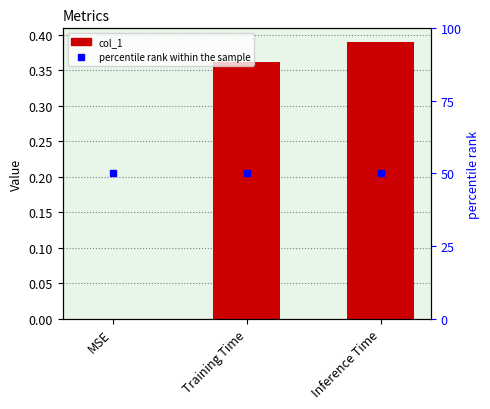

At which label is the value closest to 0?

MSE